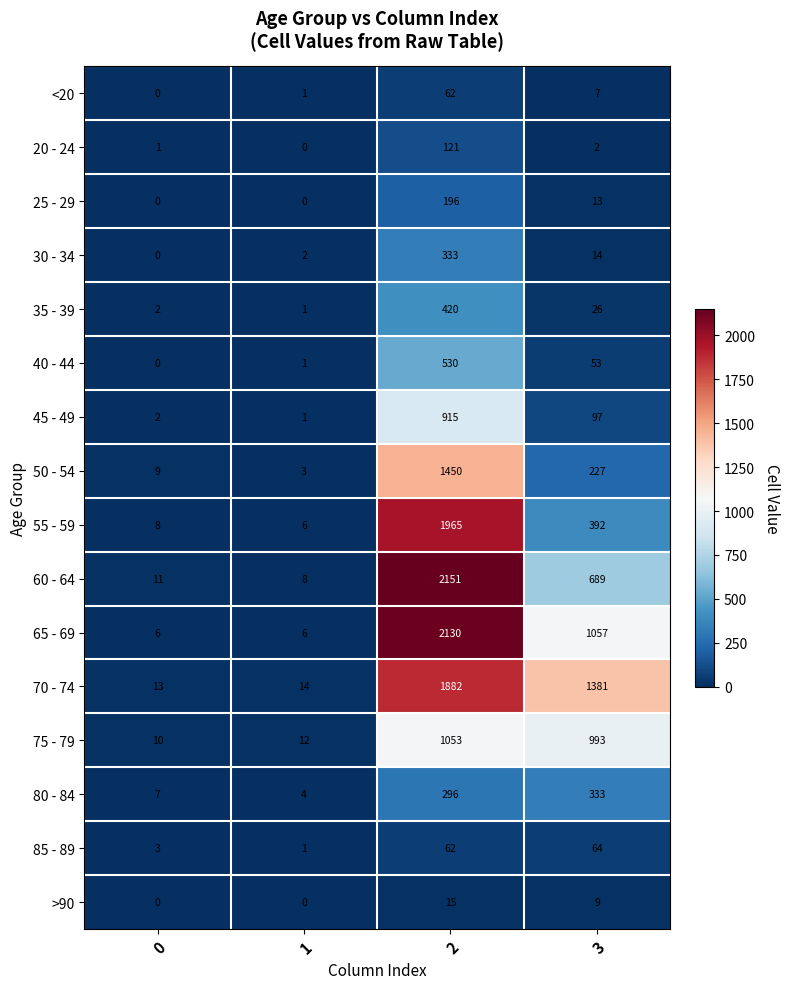

Count the number of data series in this chart.

16